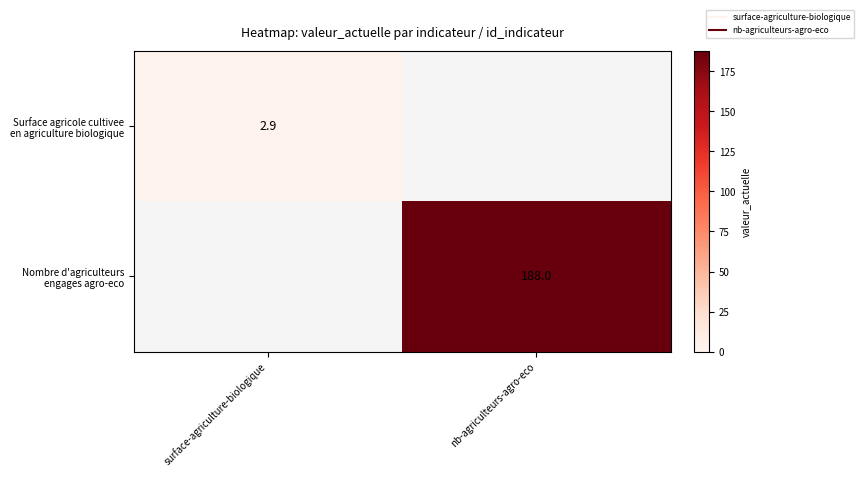

Between surface-agriculture-biologique and nb-agriculteurs-agro-eco, which is larger?

nb-agriculteurs-agro-eco